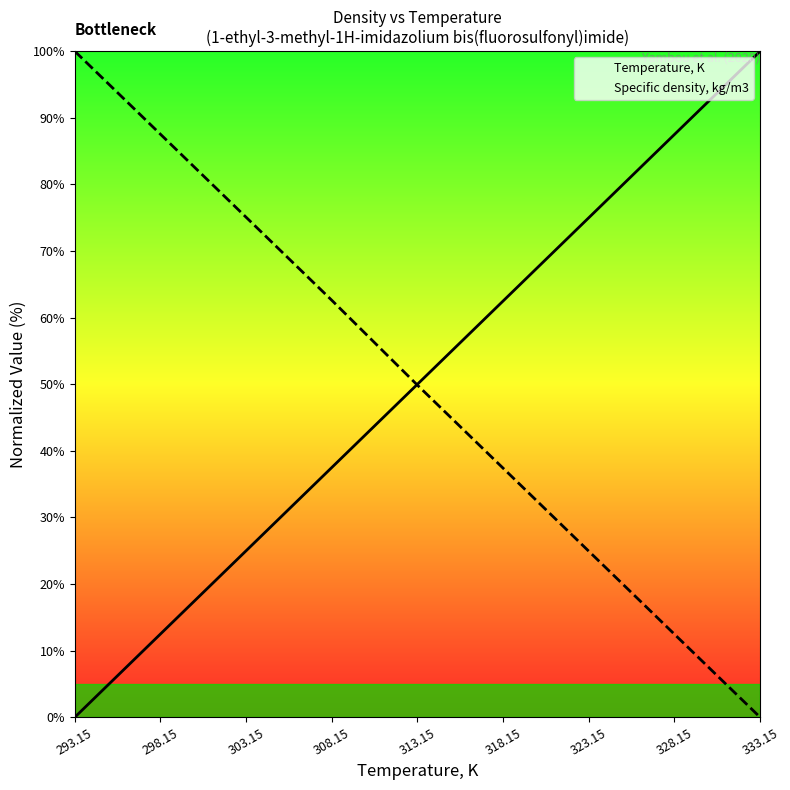

What is the label of the 6th point from the left?

318.15